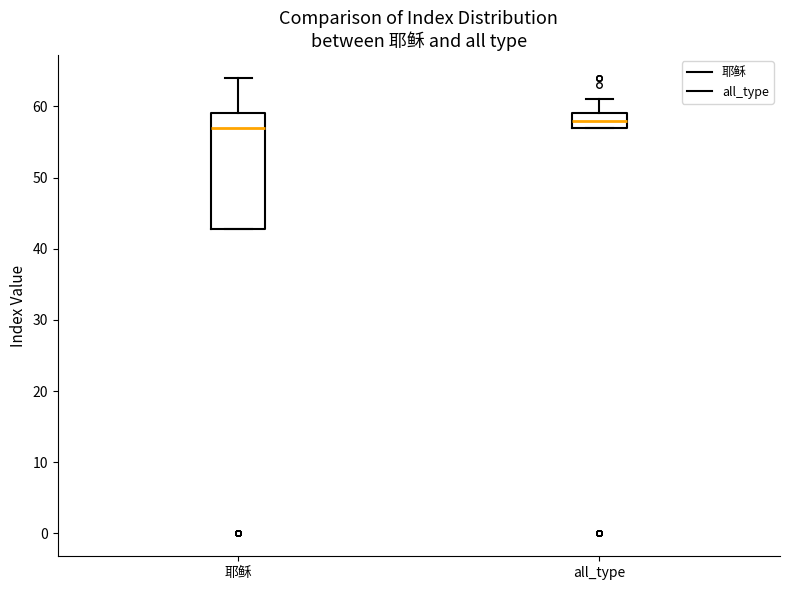

Reading left to right, read every box against the y-axis: the position of its median line, the range the box covers, and the ends of its whiskers. The values are not printed on the chart, so give them approximately, as read against the axis.

耶稣: median 57, box 43 to 59, whiskers 43 to 64
all_type: median 58, box 57 to 59, whiskers 57 to 61